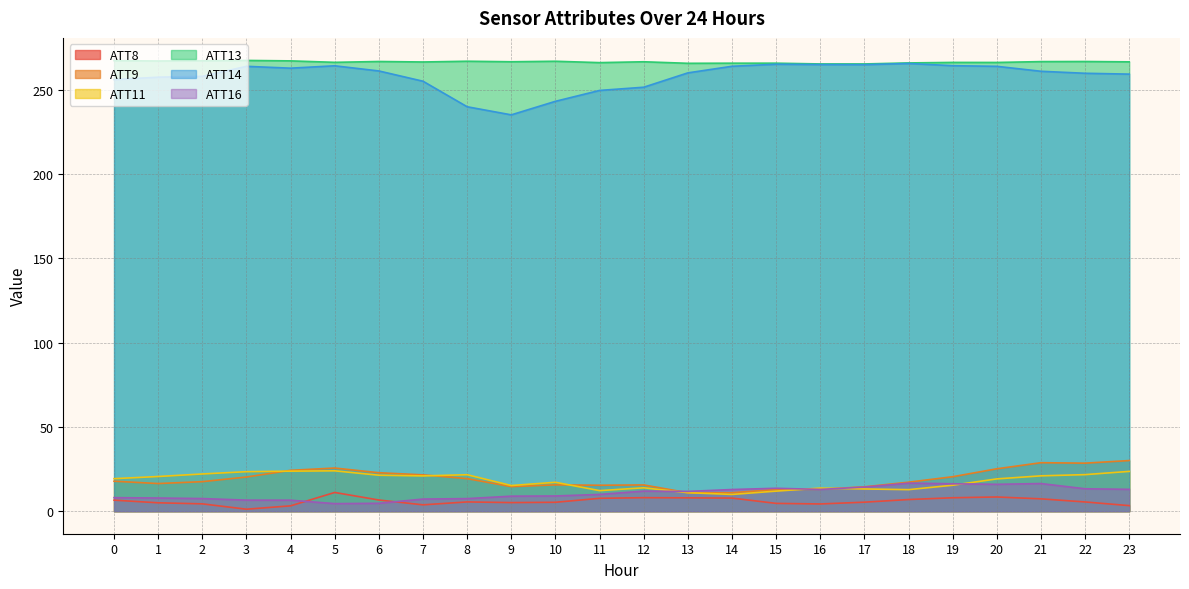

True or false: ATT16 and ATT11 cross at least once.

True